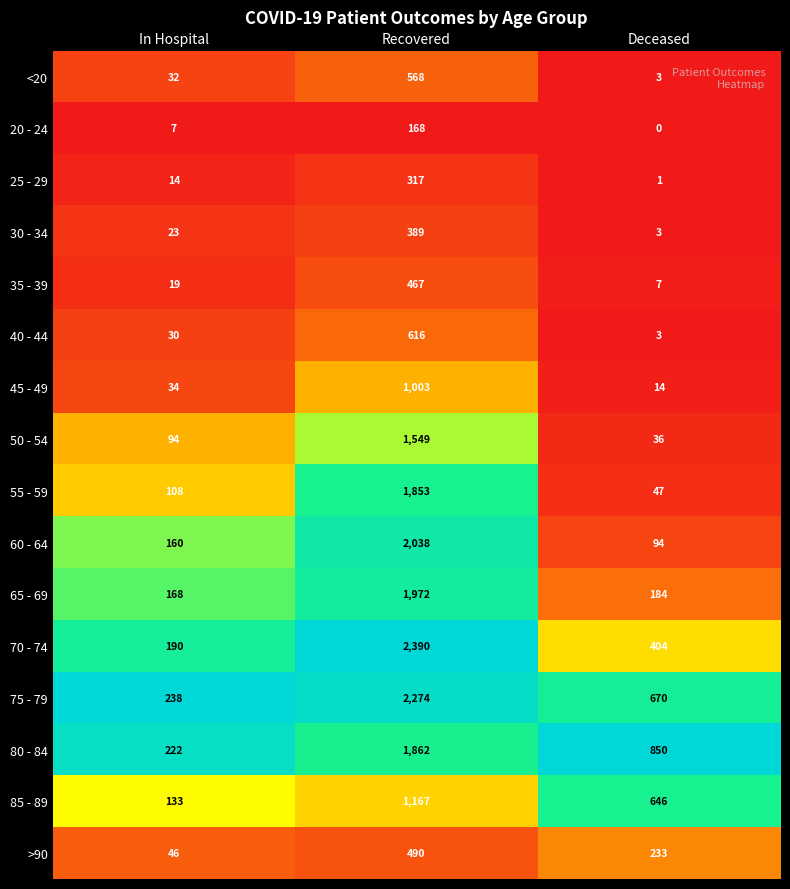

Which series has the widest spread of values?

70 - 74